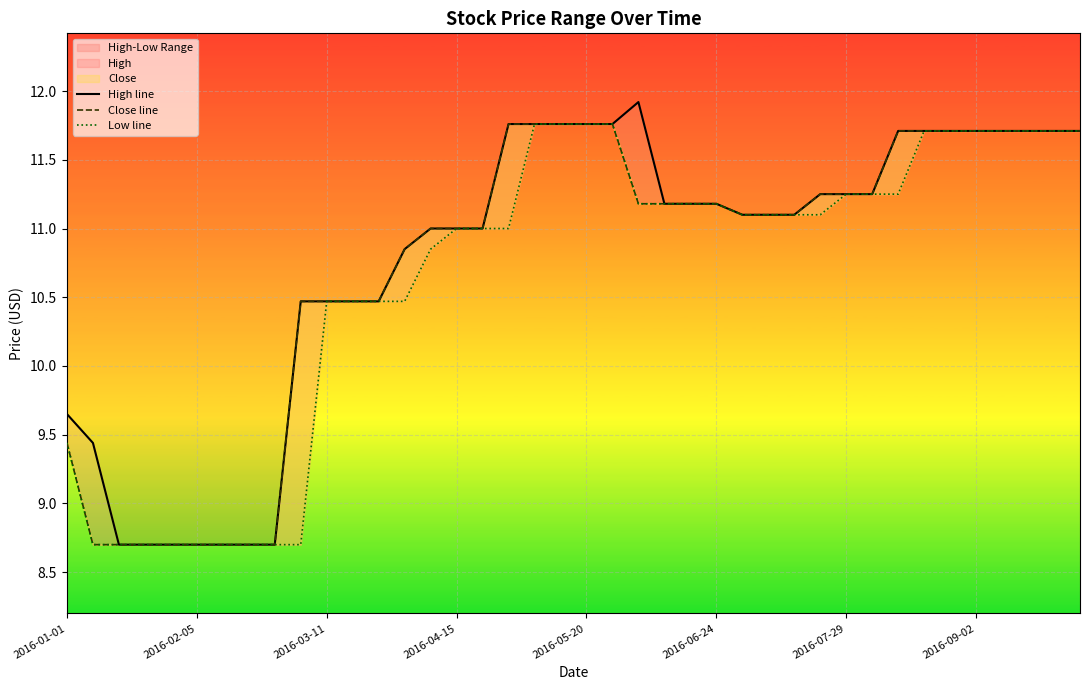

Which series has the largest range (max minus min)?

High line